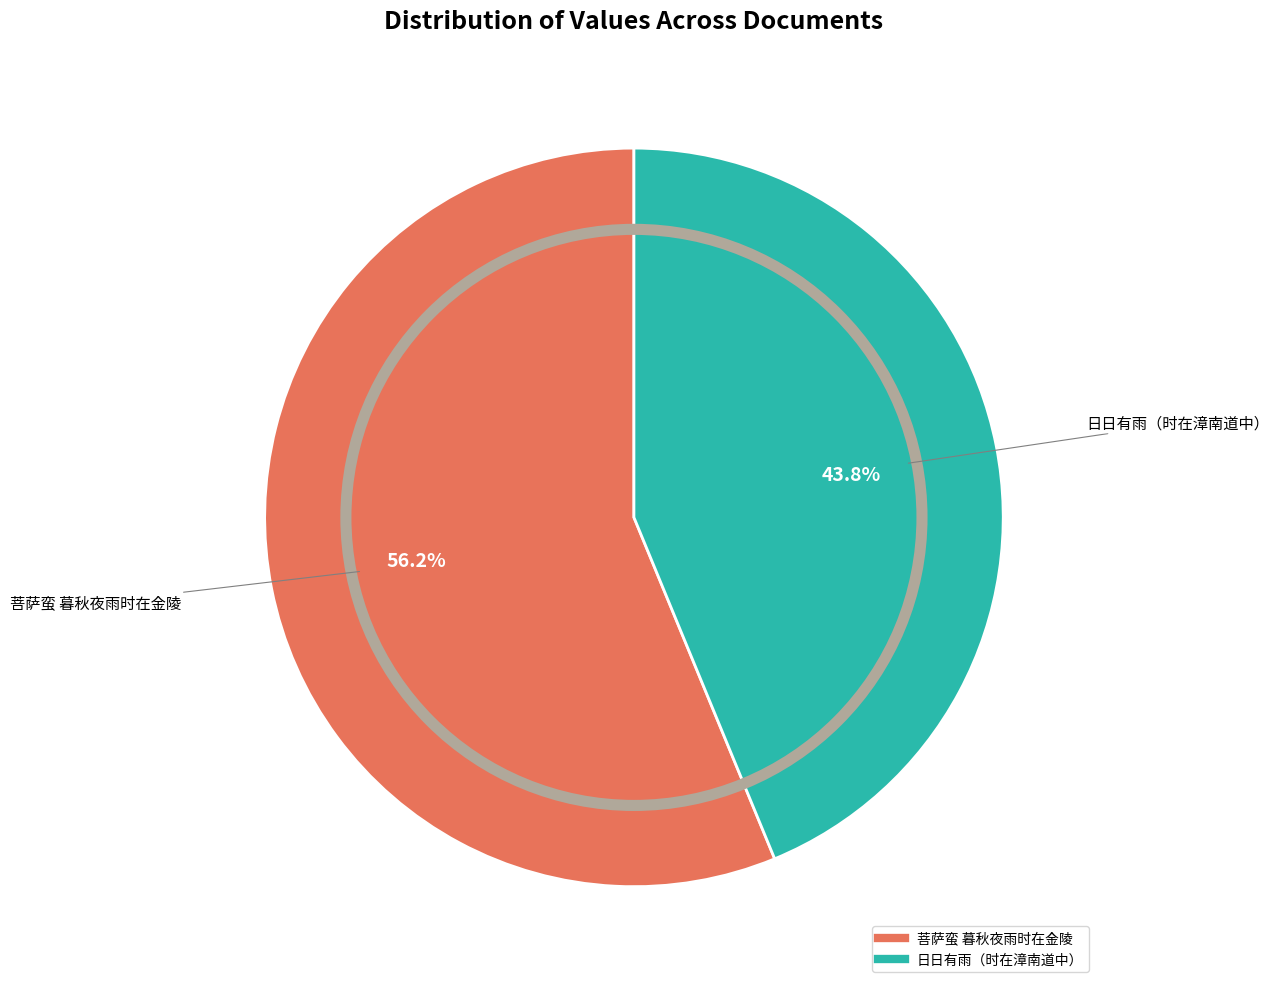

Rank the categories by value from highest to lowest.

菩萨蛮 暮秋夜雨时在金陵, 日日有雨（时在漳南道中）